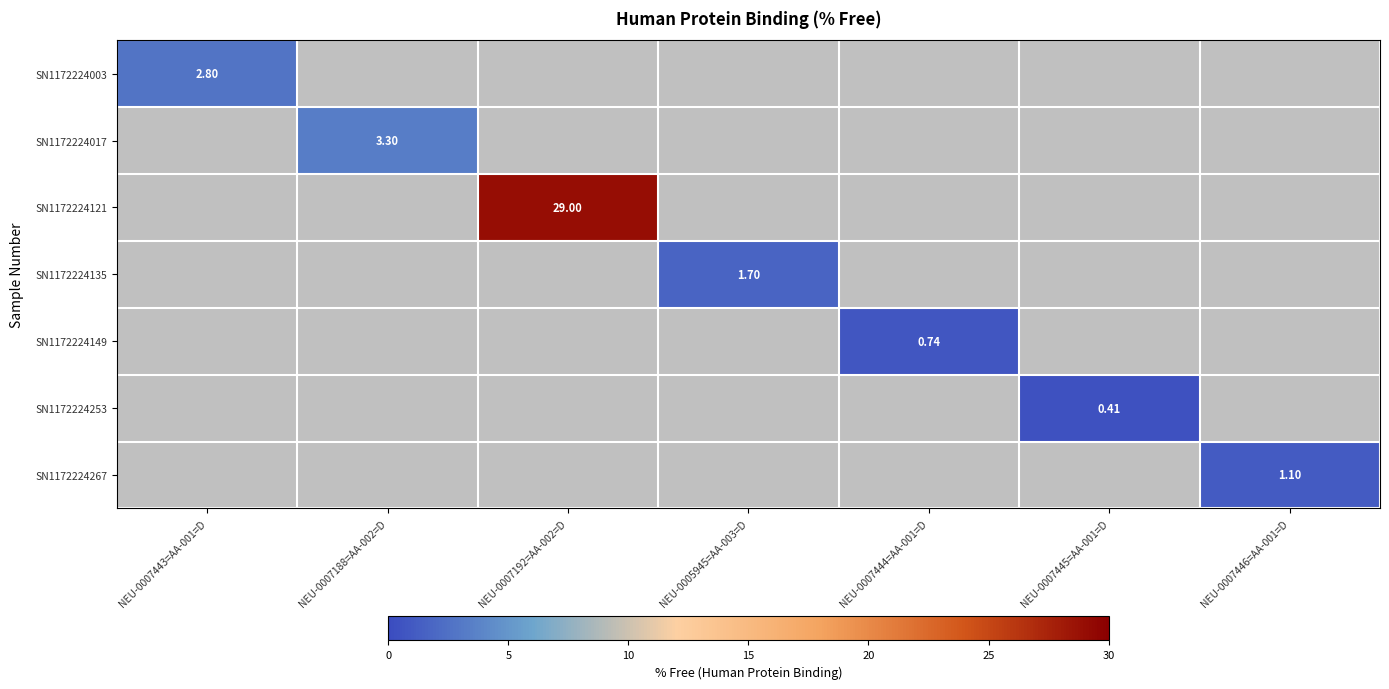

At NEU-0007445=AA-001=D, list the series in order from largest to smallest.

SN1172224003, SN1172224017, SN1172224121, SN1172224135, SN1172224149, SN1172224253, SN1172224267